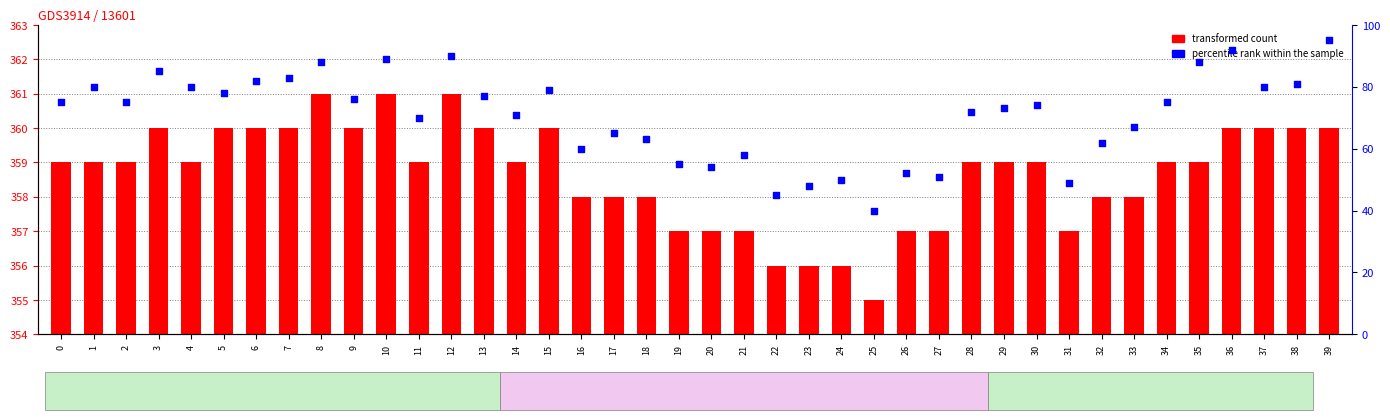

Which series has the largest total across all categories?

open (transformed count)